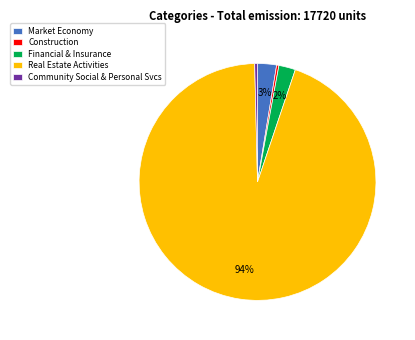

Is it true that Real Estate Activities is 94% of the pie?

True